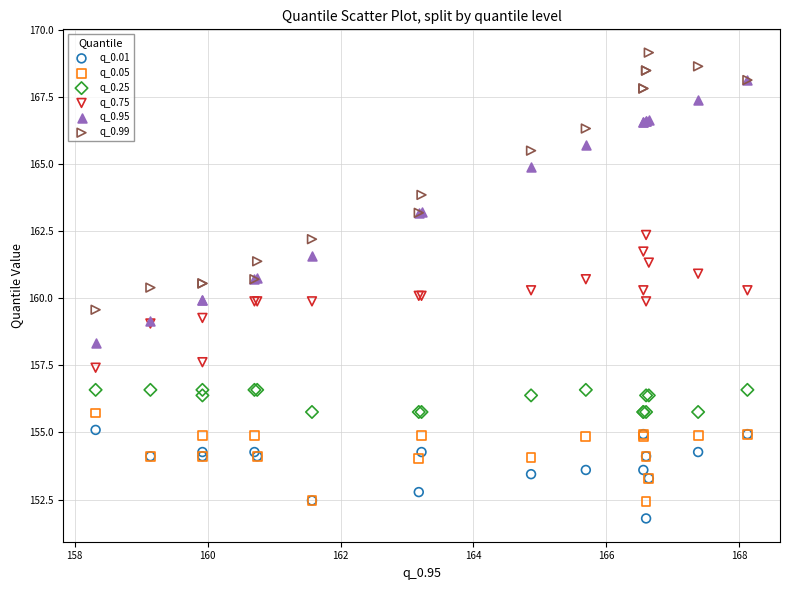

Which series contains the highest Y value?

q_0.99